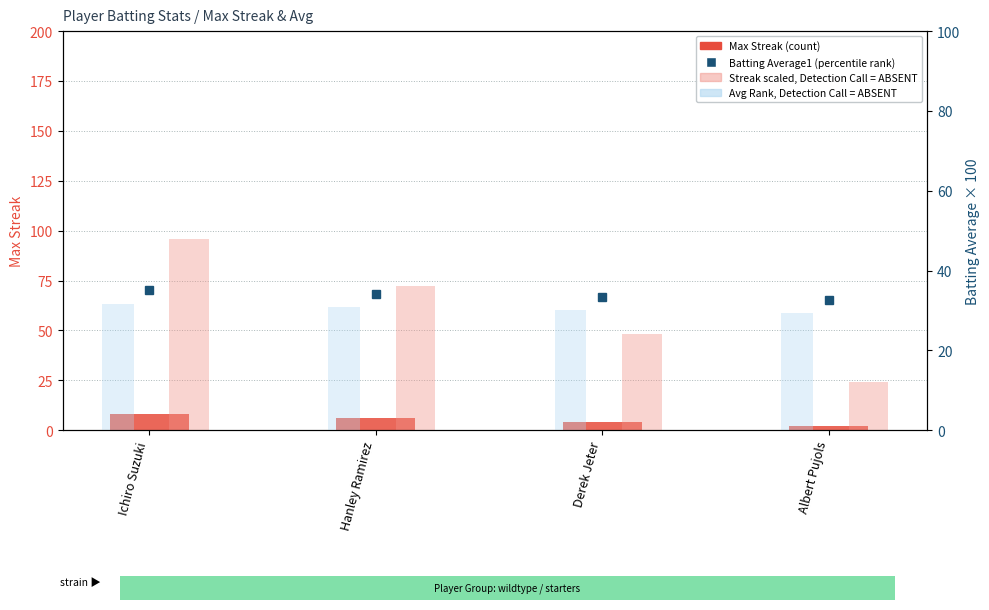

What is the total value across all series at Albert Pujols?

88.1